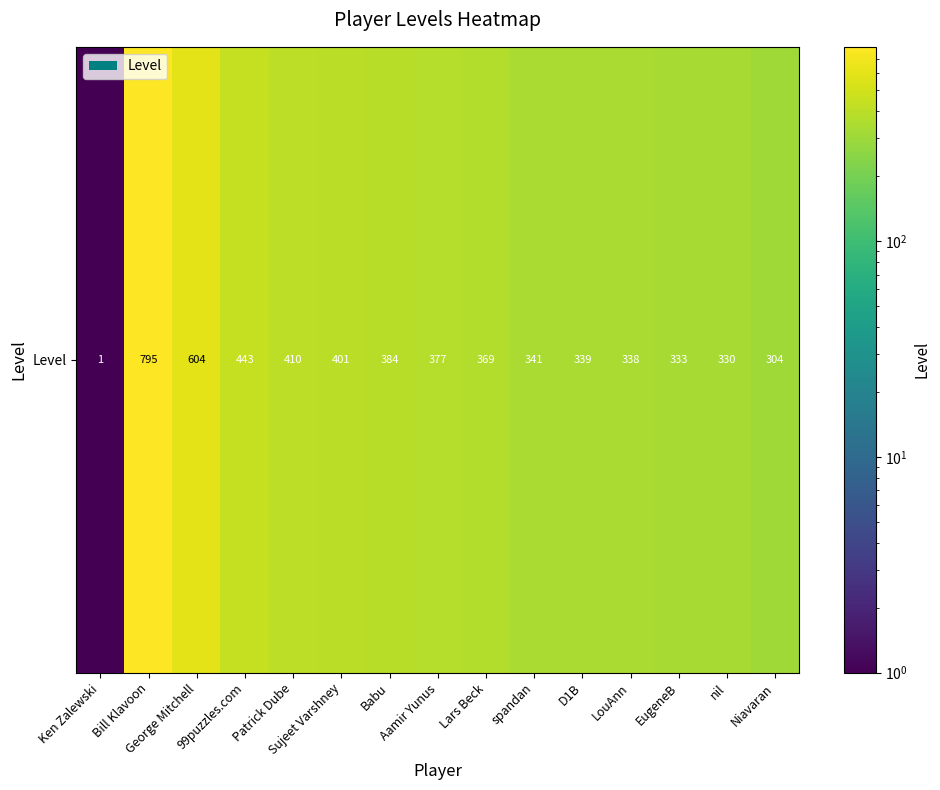

Rank the categories by value from lowest to highest.

Ken Zalewski, Niavaran, nil, EugeneB, LouAnn, D1B, spandan, Lars Beck, Aamir Yunus, Babu, Sujeet Varshney, Patrick Dube, 99puzzles.com, George Mitchell, Bill Klavoon